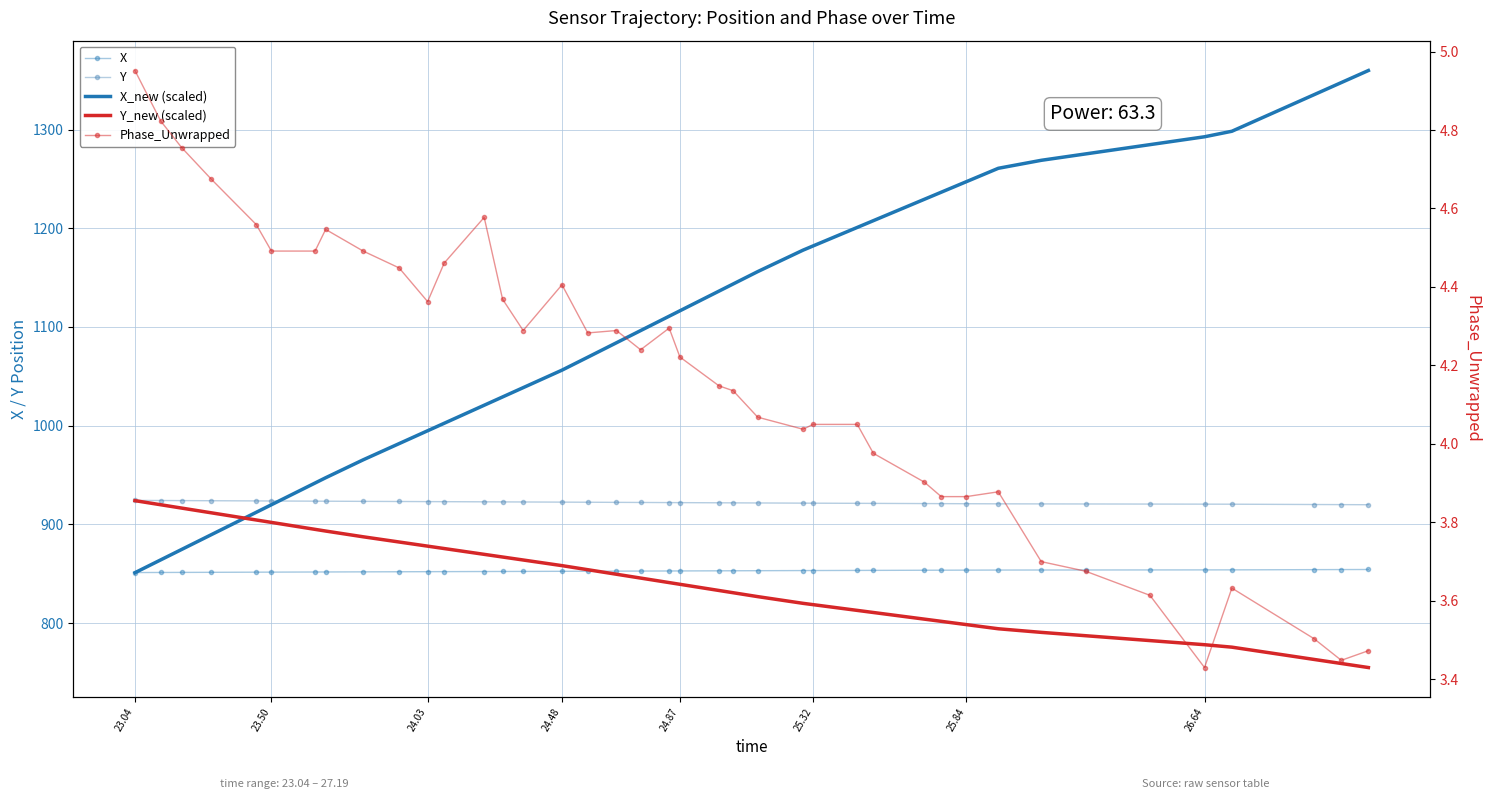

What is the total value across all series at 24.48?

3693.7